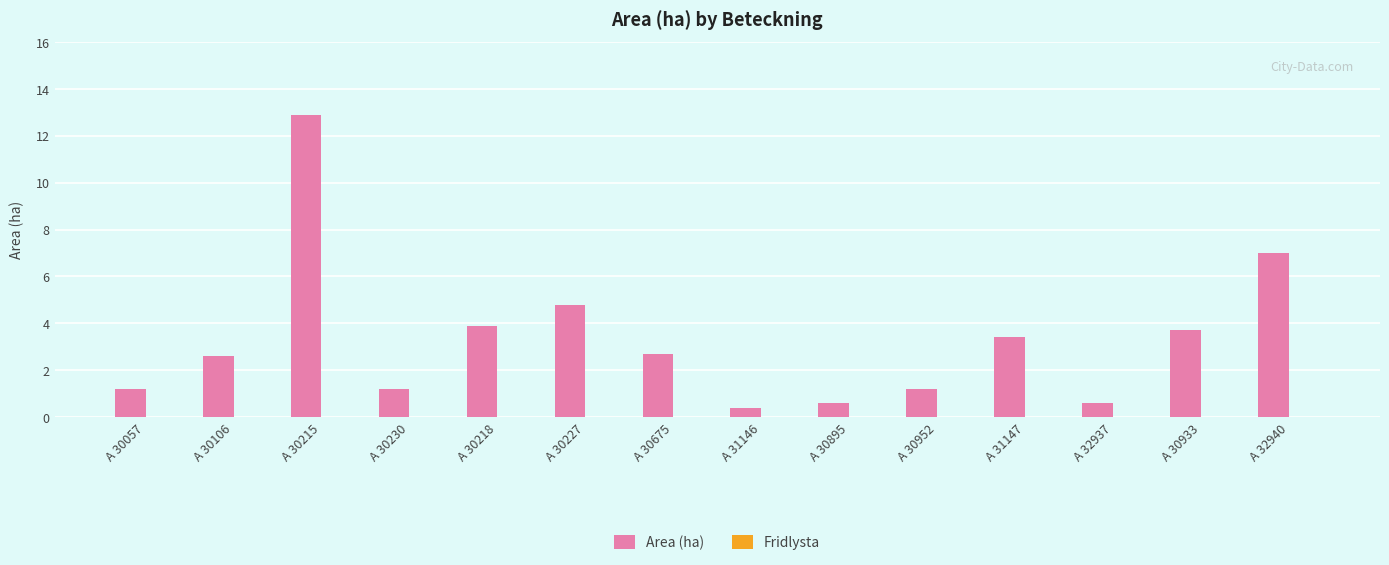

The value at A 32940 is 4.2. True or false?

False